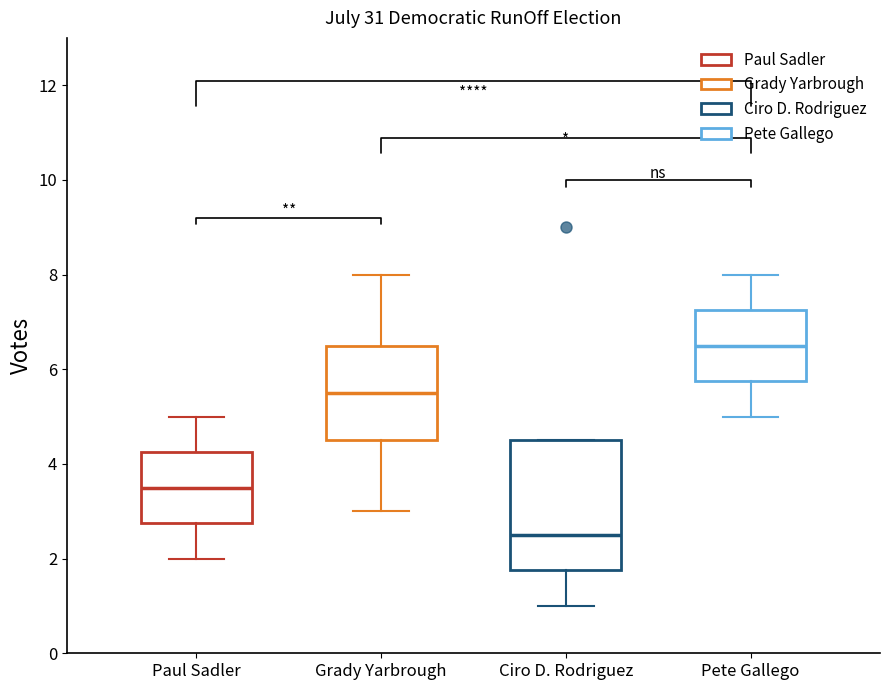

Reading left to right, transcribe this box plot: for each box, give where its median line is, the range the box spans, and where its two whiskers end, as read against the y-axis. The values are not printed on the chart, so give them approximately, as read against the axis.

Paul Sadler: median 3.6, box 2.8 to 4.2, whiskers 2.0 to 5.0
Grady Yarbrough: median 5.6, box 4.6 to 6.6, whiskers 3.0 to 8.0
Ciro D. Rodriguez: median 2.6, box 1.8 to 4.6, whiskers 1.0 to 4.6
Pete Gallego: median 6.6, box 5.8 to 7.2, whiskers 5.0 to 8.0